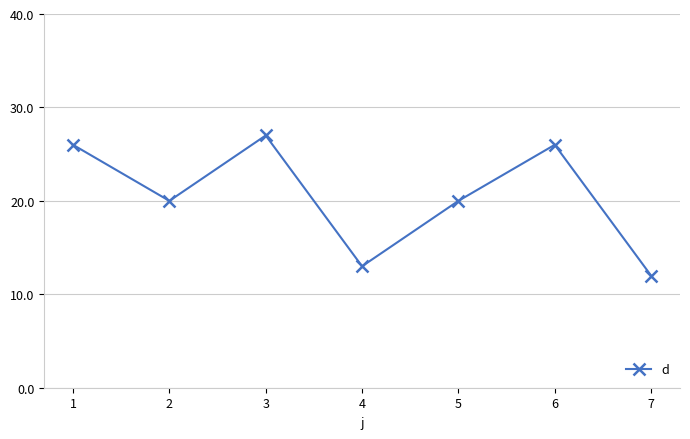

The value at 3 is 17. True or false?

False